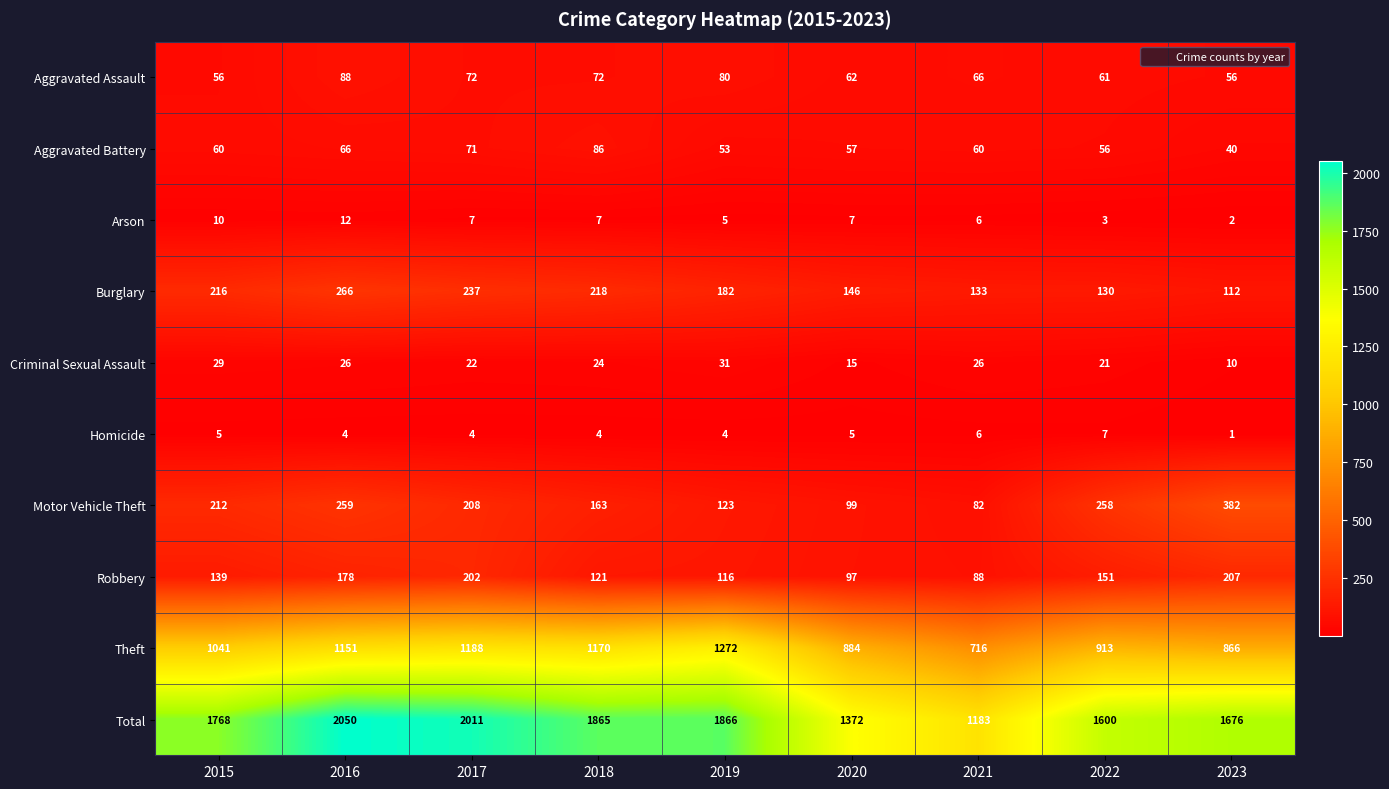

At which category does the chart reach its peak across all series?

2016